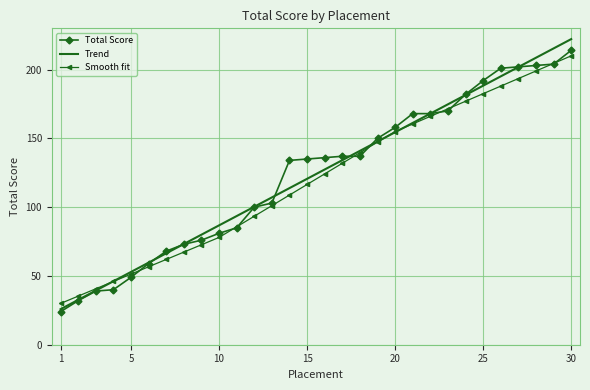

What is the greatest value displayed?

222.2